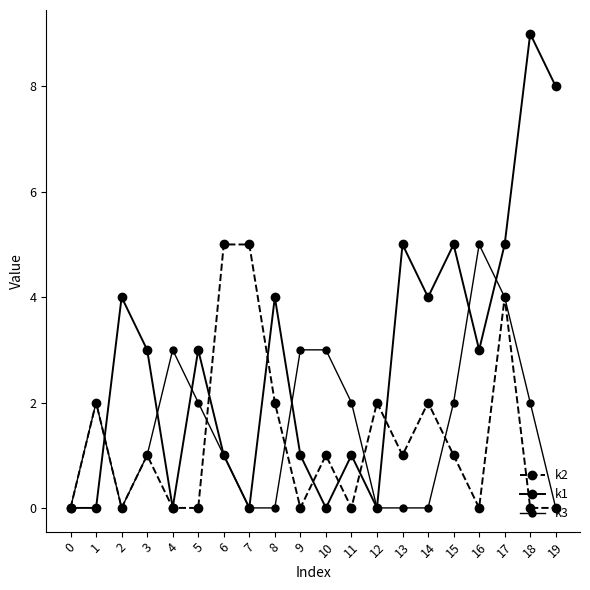

Read the k2 value at 13.

1